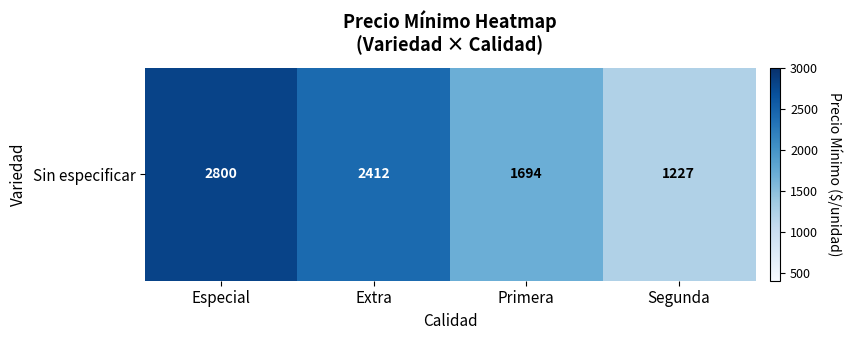

The value at Segunda is 1227.3. True or false?

True